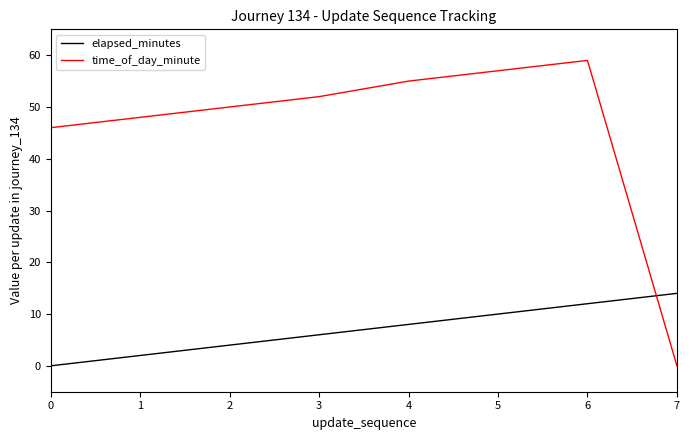

Is it true that time_of_day_minute equals 70 at 1?

False